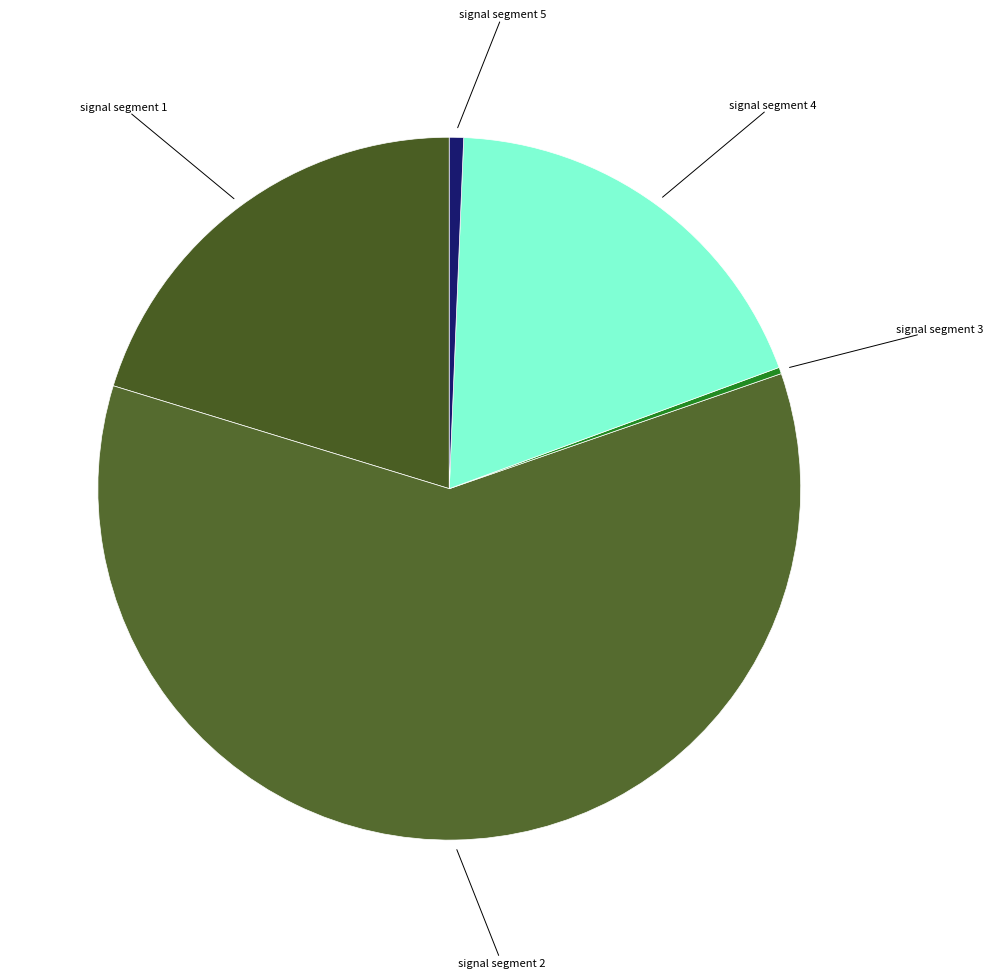

To the nearest percent, what is the difference between the largest and smallest slice percentages?

60%